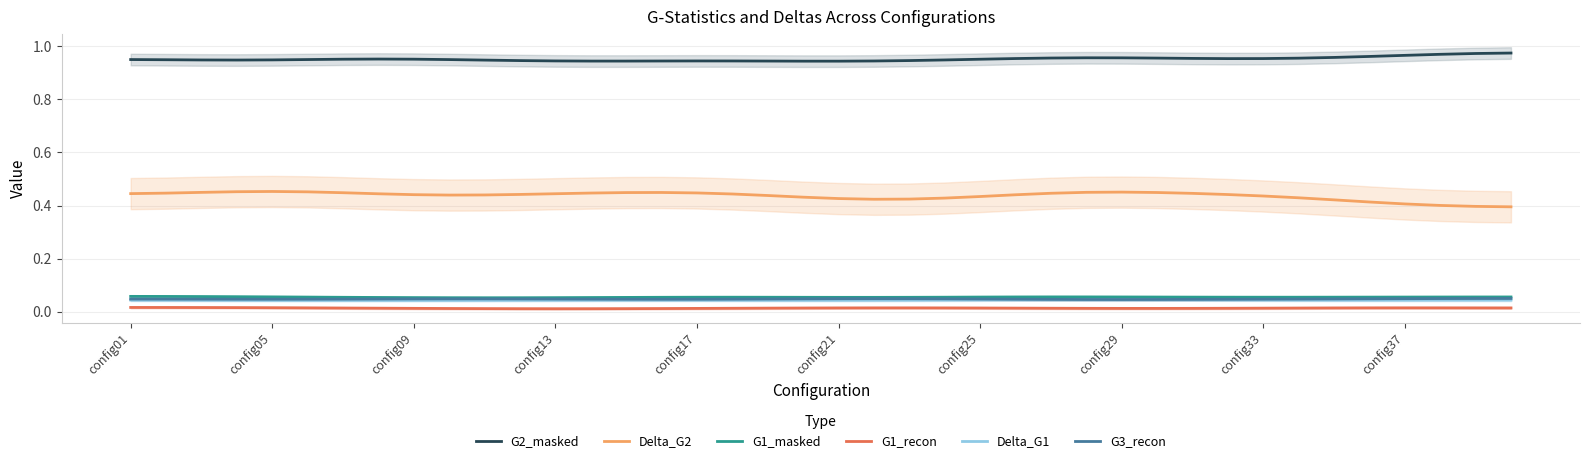

The Delta_G2 series shows 0.7 at 30. True or false?

False